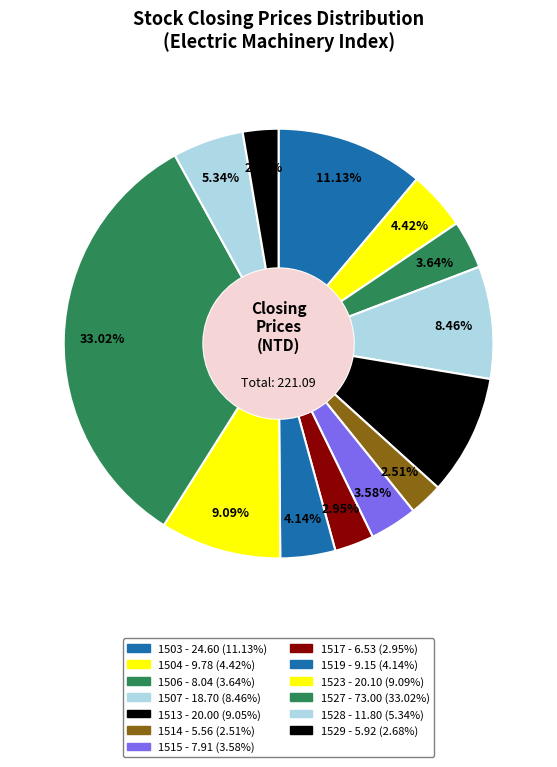

Combined, do 1528 and 1507 account for over 50%?

No